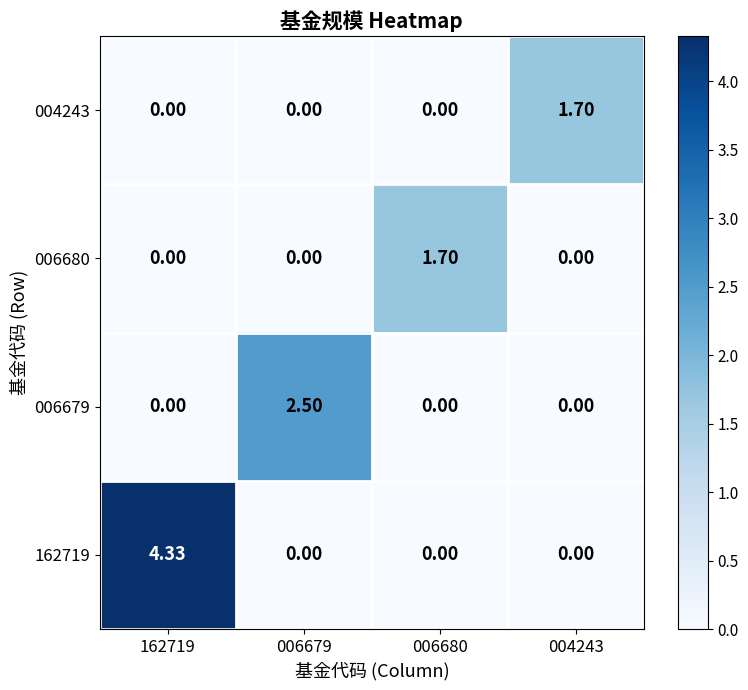

Is the value of 004243 at 162719 greater than the value of 162719 at 162719?

No